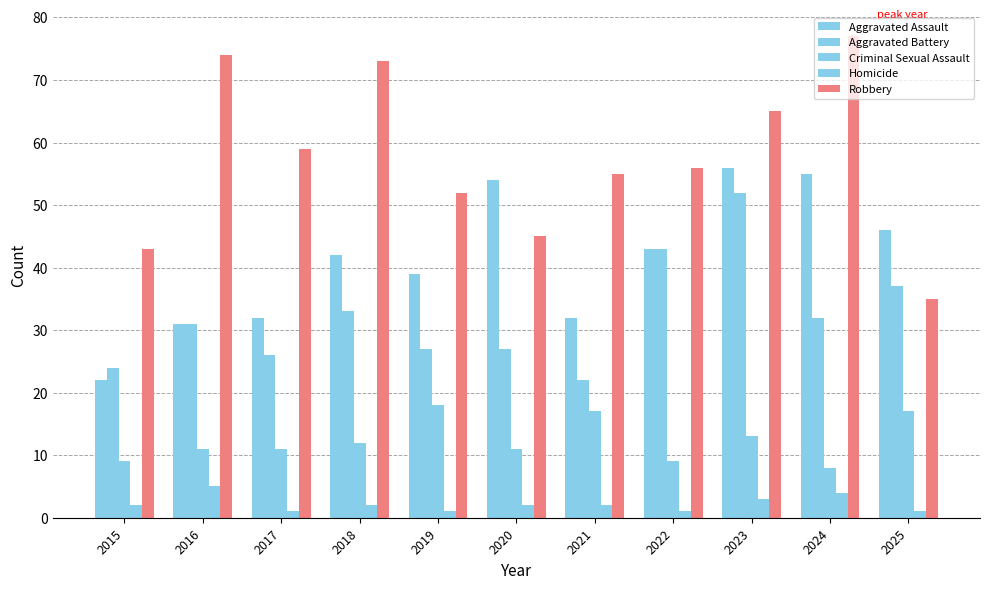

Count the number of categories in the chart.

11